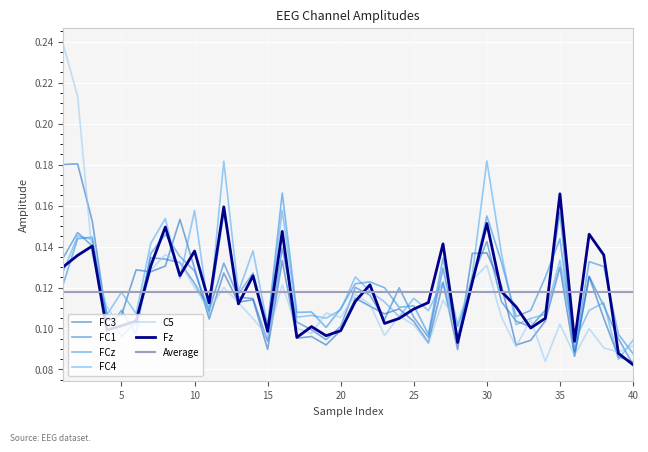

Where is the first local minimum for FC4?

4